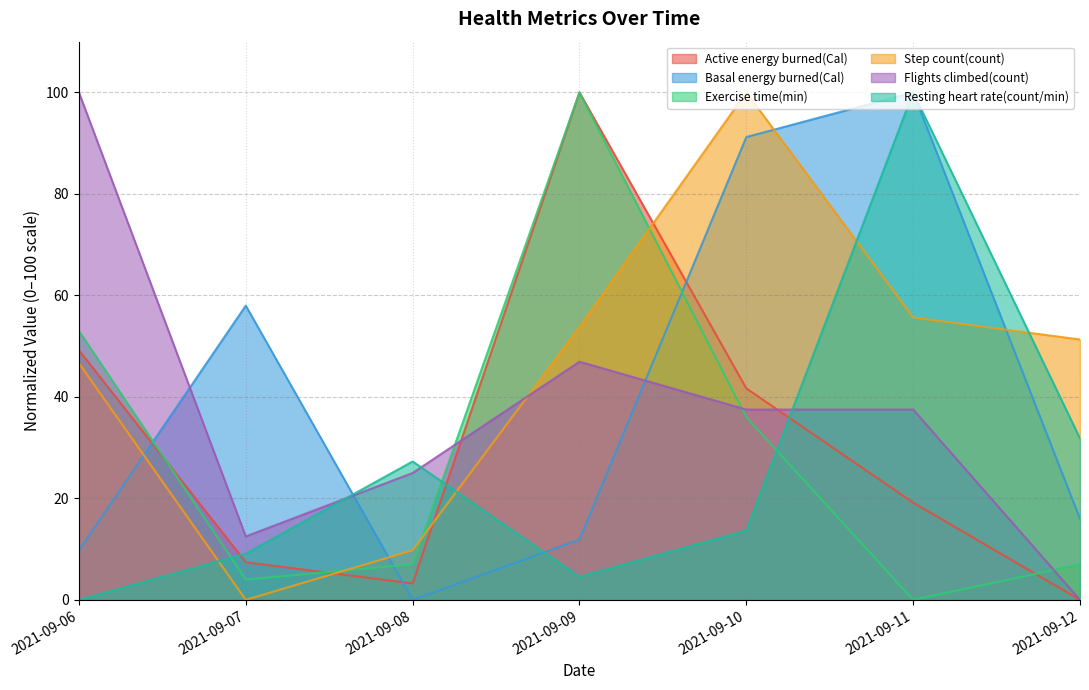

How many series are shown in this chart?

6